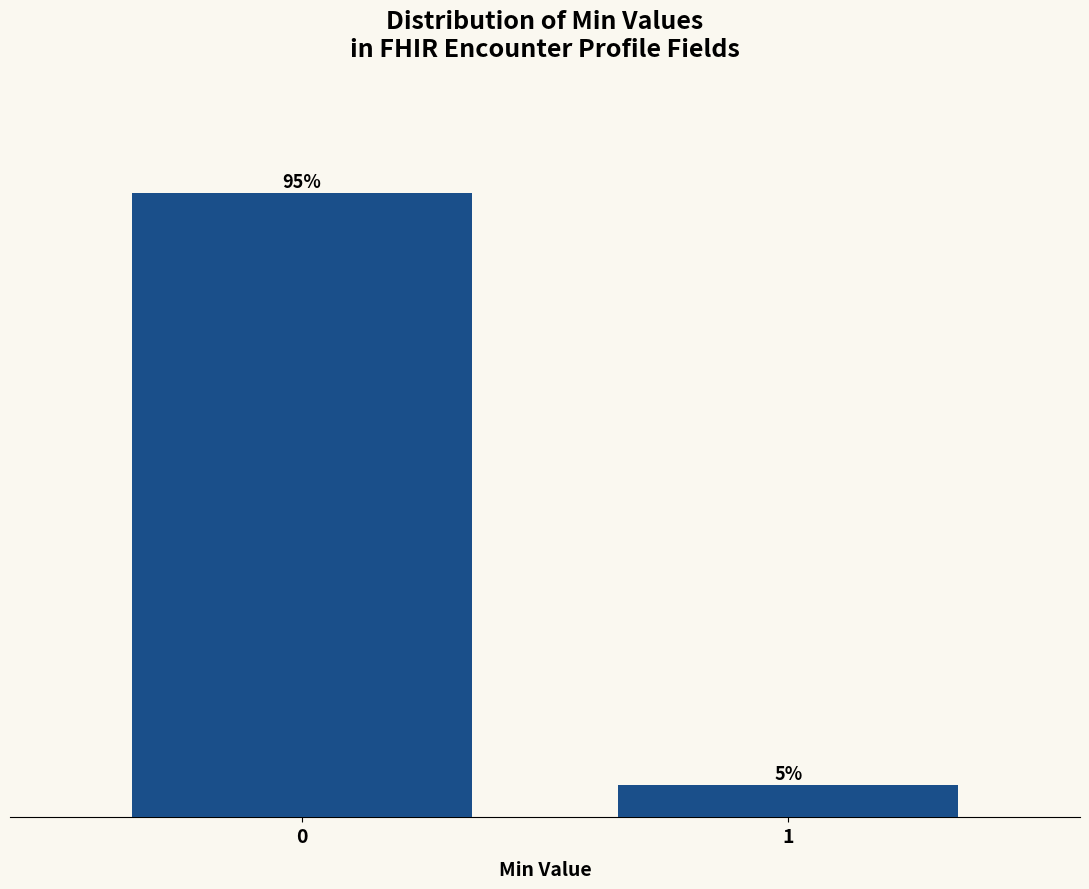

Rank the categories by value from lowest to highest.

1, 0